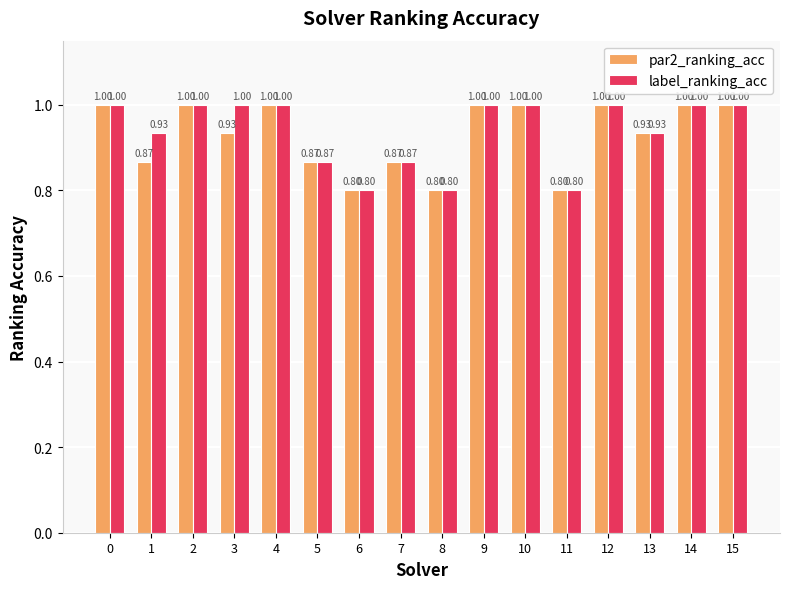

How many groups of bars are there?

16